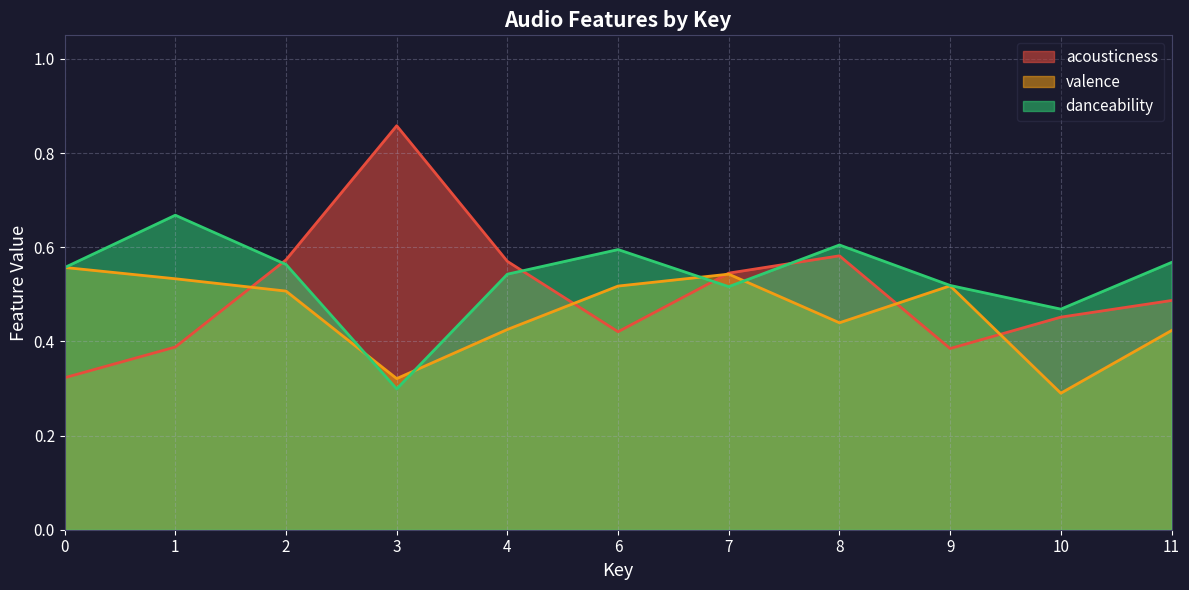

What is the difference between the maximum and minimum values in the acousticness series?

0.5